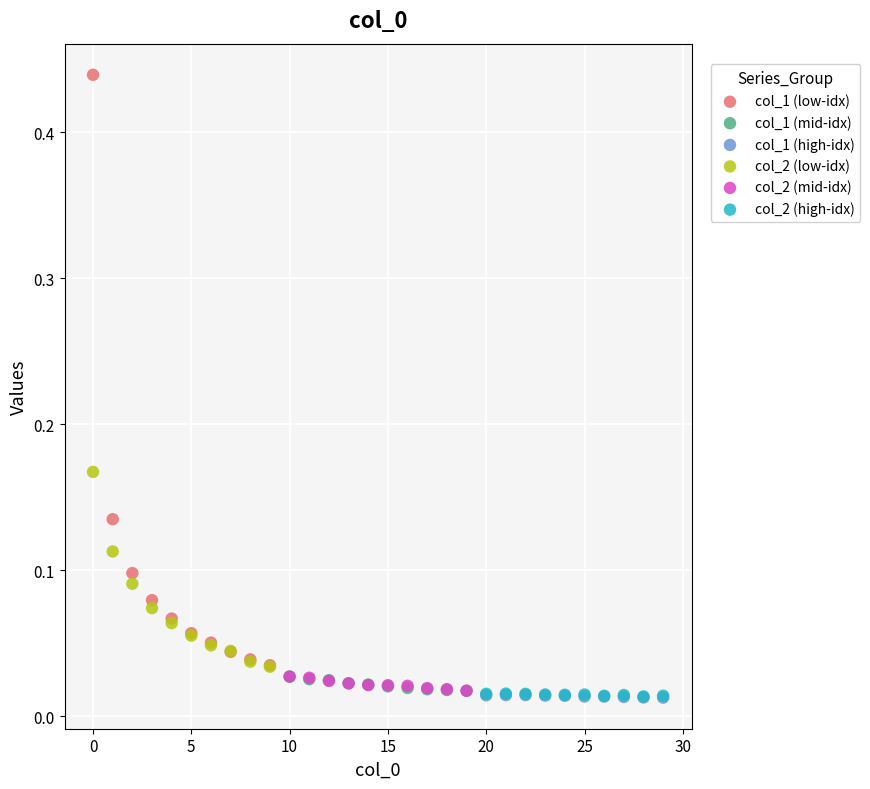

What are all the series names shown in the legend?

col_1 (low-idx), col_1 (mid-idx), col_1 (high-idx), col_2 (low-idx), col_2 (mid-idx), col_2 (high-idx)